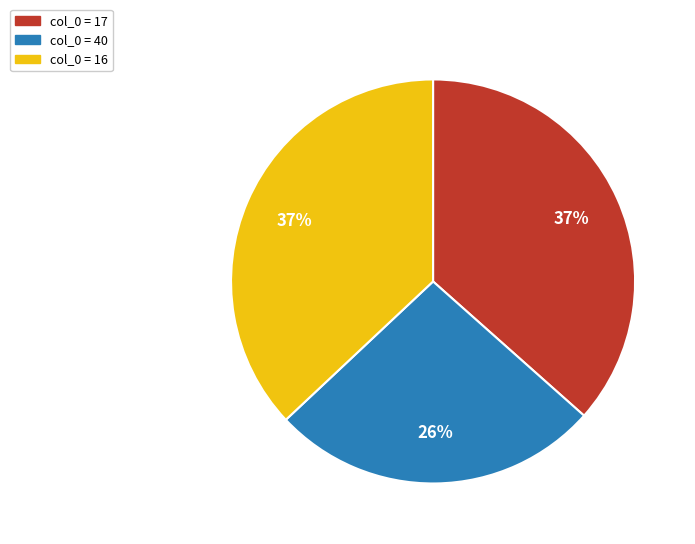

To the nearest percent, what is the average slice percentage?

33%